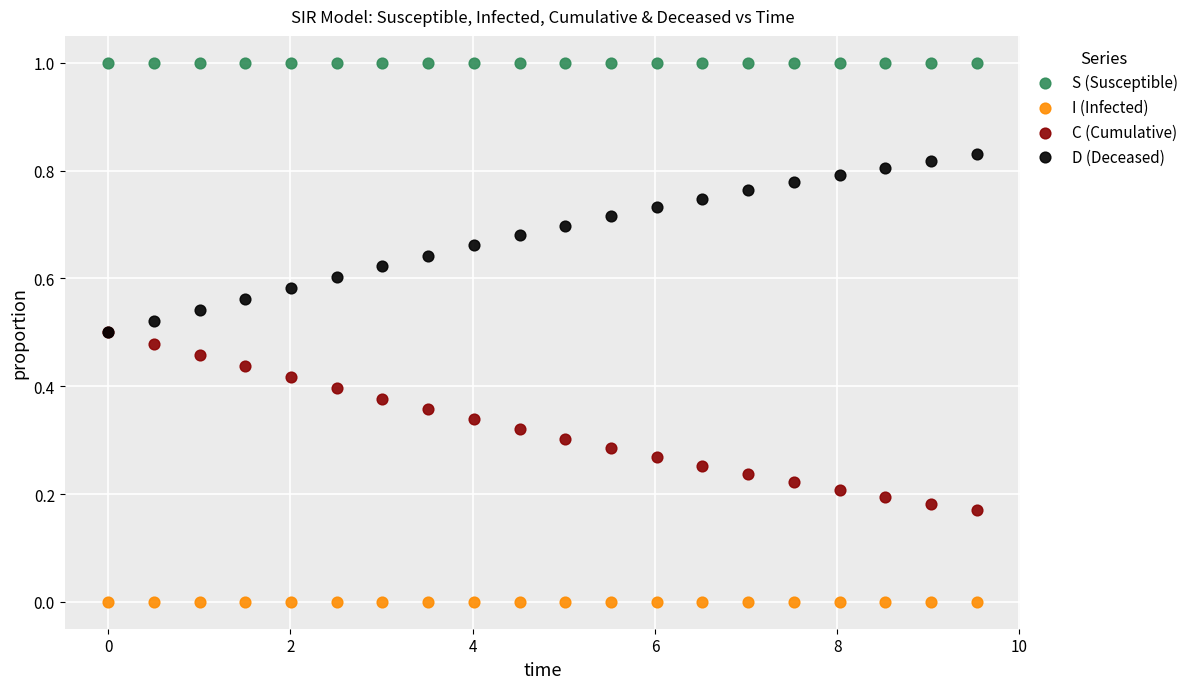

What are all the series names shown in the legend?

S (Susceptible), I (Infected), C (Cumulative), D (Deceased)